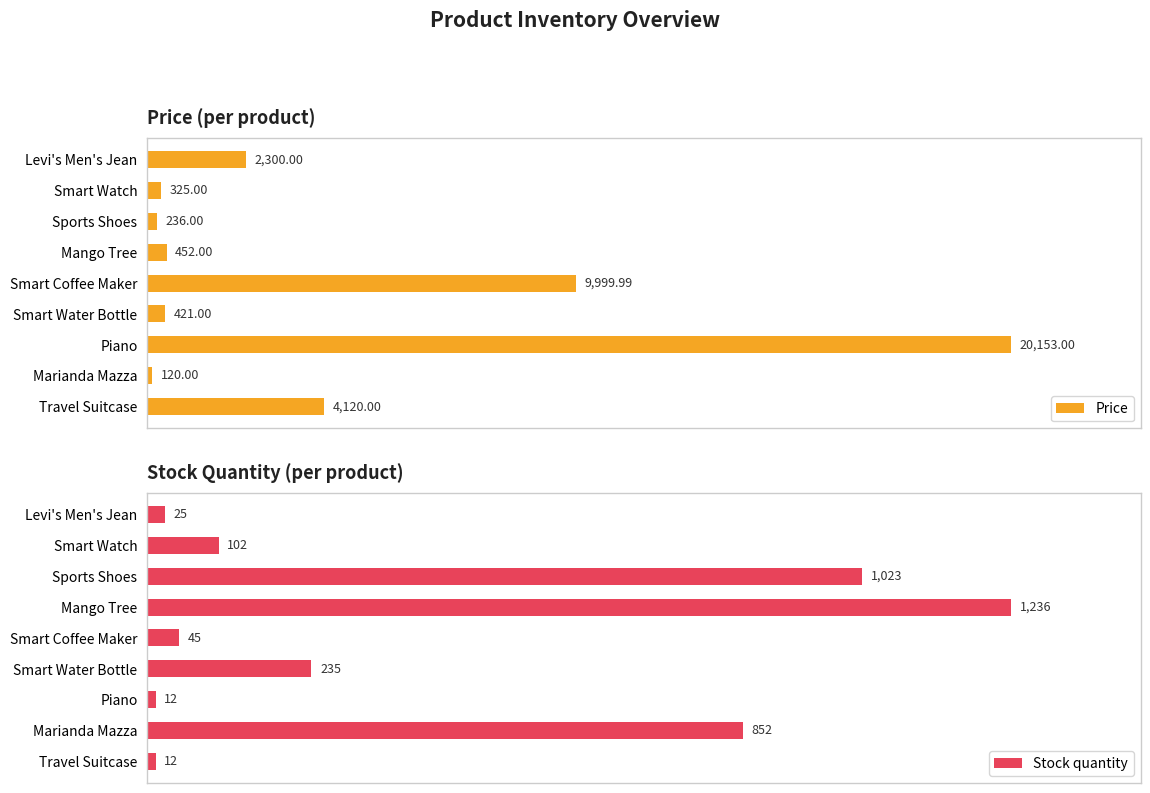

What is the value of the Stock quantity bar at the 7th from the left?

12.0